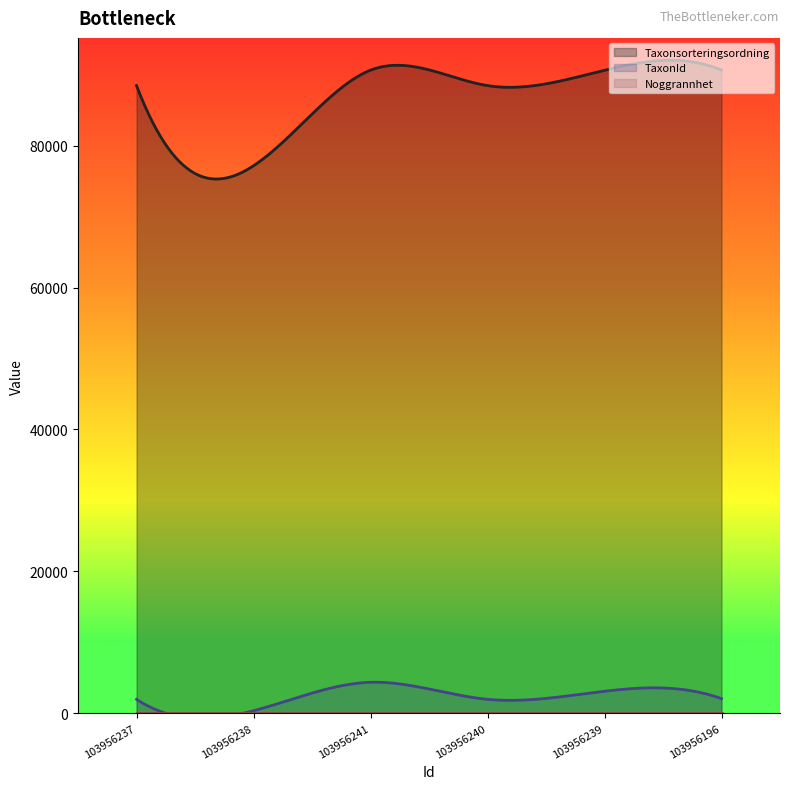

At which category does TaxonId reach its first local peak?

103956241